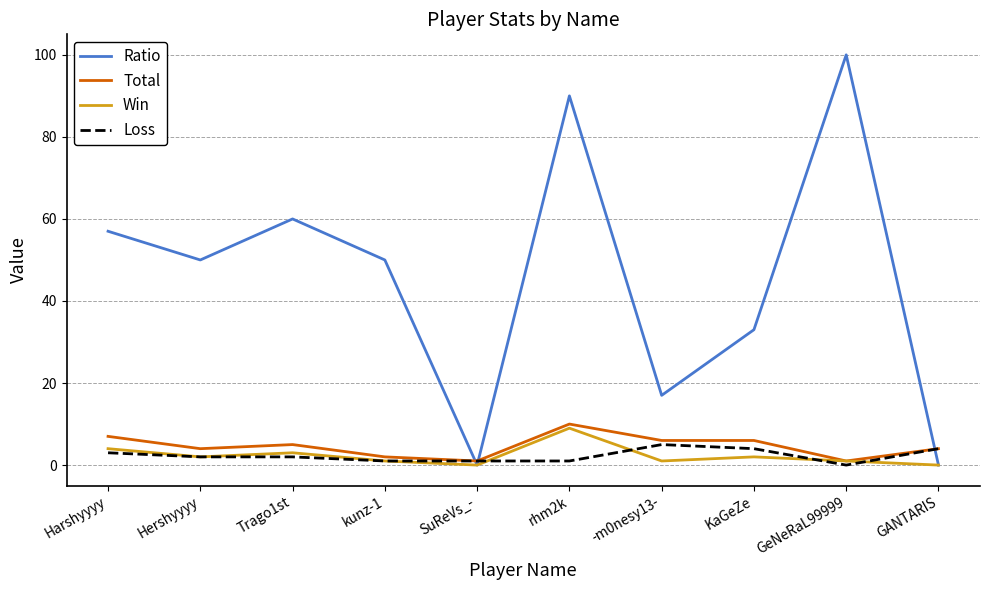

Which series has the largest total across all categories?

Ratio